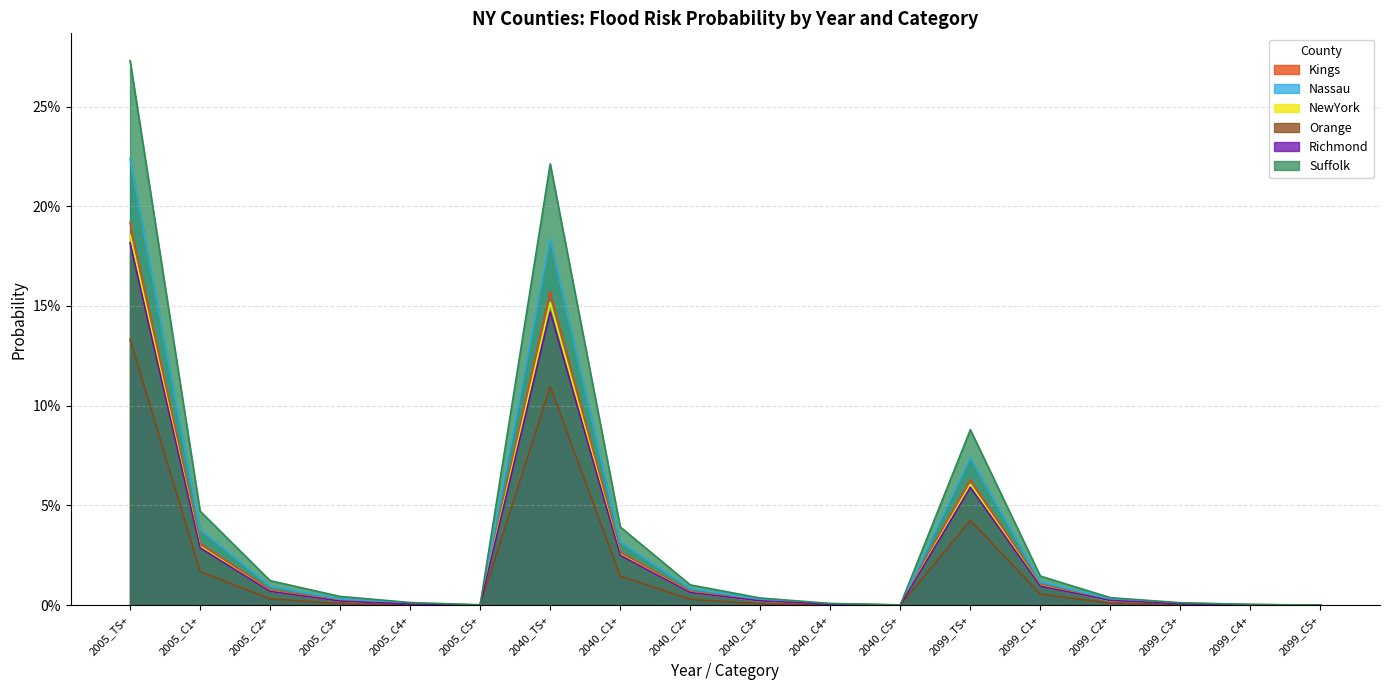

How many intersections are there between Richmond and NewYork?

5